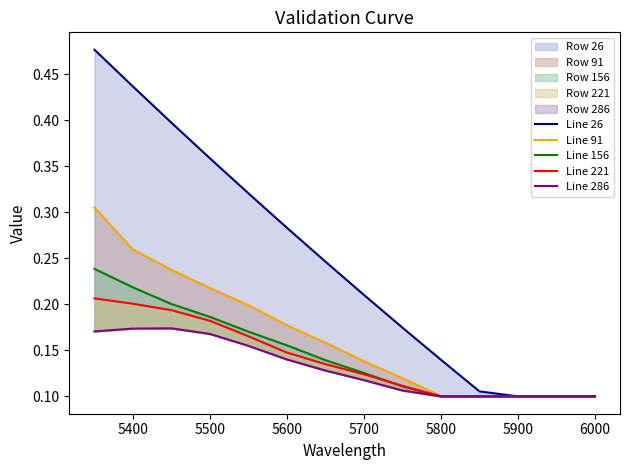

Rank the series at 5900 from highest to lowest value.

Line 26, Line 91, Line 156, Line 221, Line 286